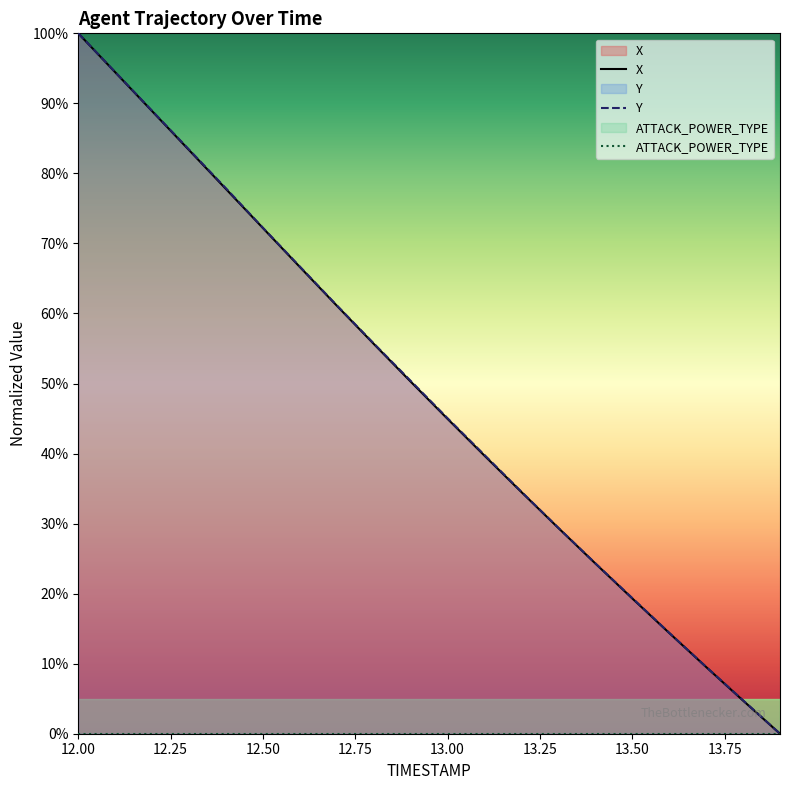

At how many categories does at least one series exceed 37?

12